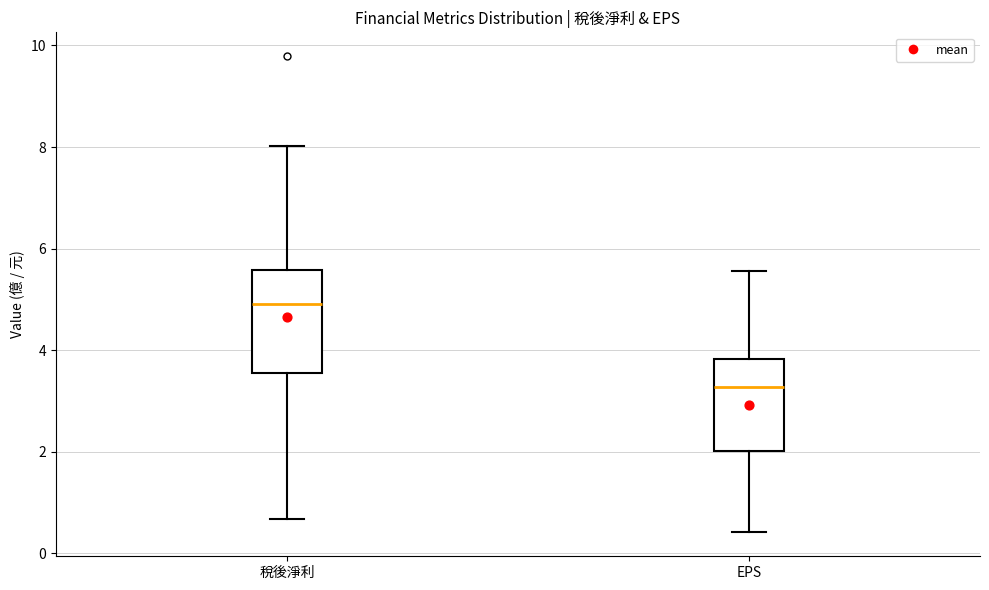

Reading left to right, transcribe this box plot: for each box, give where its median line is, the range the box spans, and where its two whiskers end, as read against the y-axis. The values are not printed on the chart, so give them approximately, as read against the axis.

稅後淨利: median 5.0, box 3.6 to 5.6, whiskers 0.6 to 8.0
EPS: median 3.2, box 2.0 to 3.8, whiskers 0.4 to 5.6